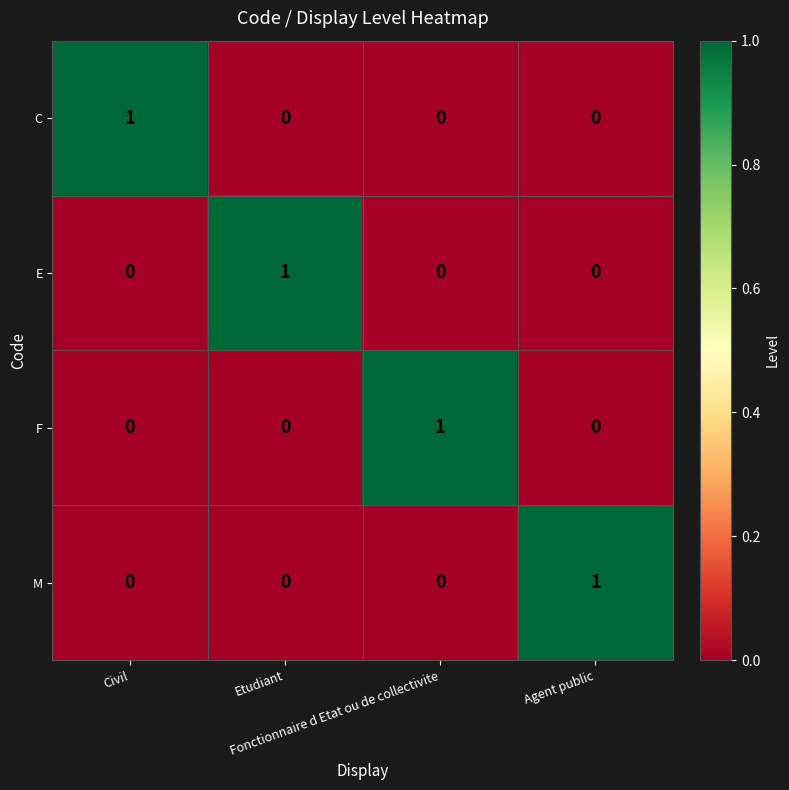

What is the greatest value displayed?

1